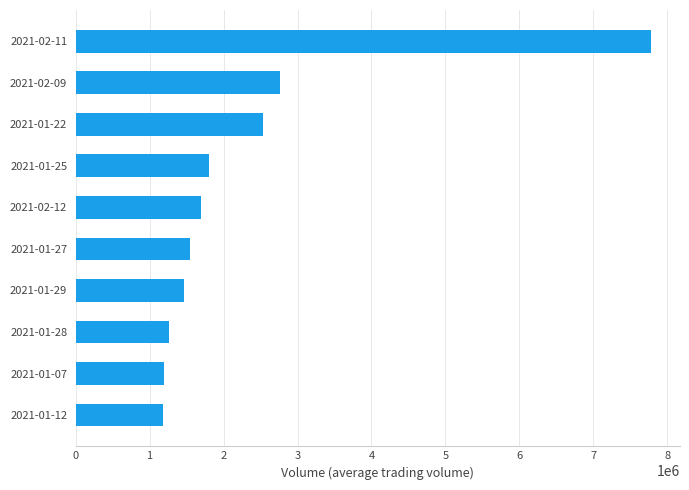

What is the greatest value displayed?

7781400